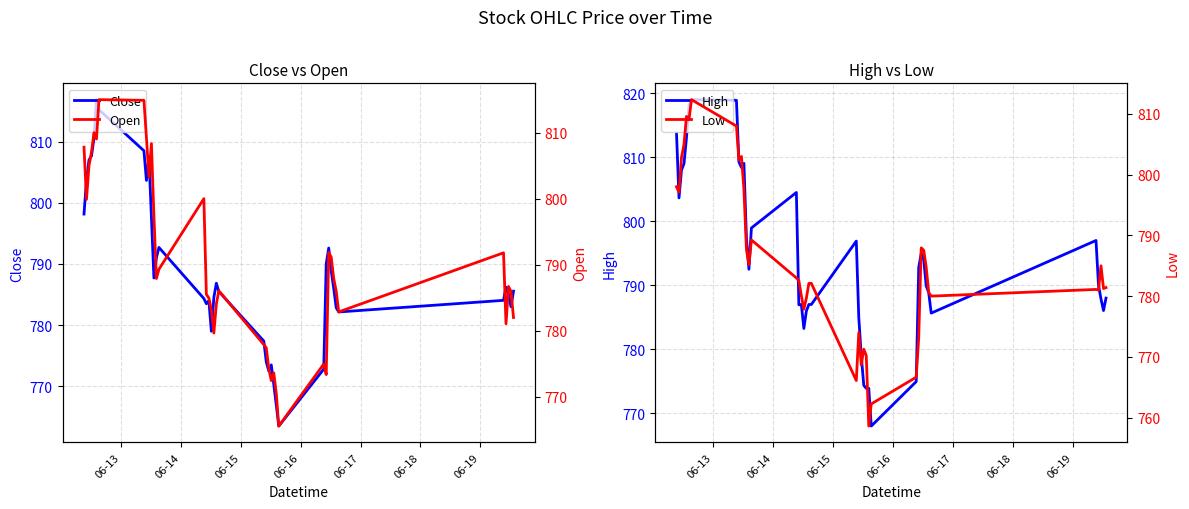

True or false: High and Low cross at least once.

False